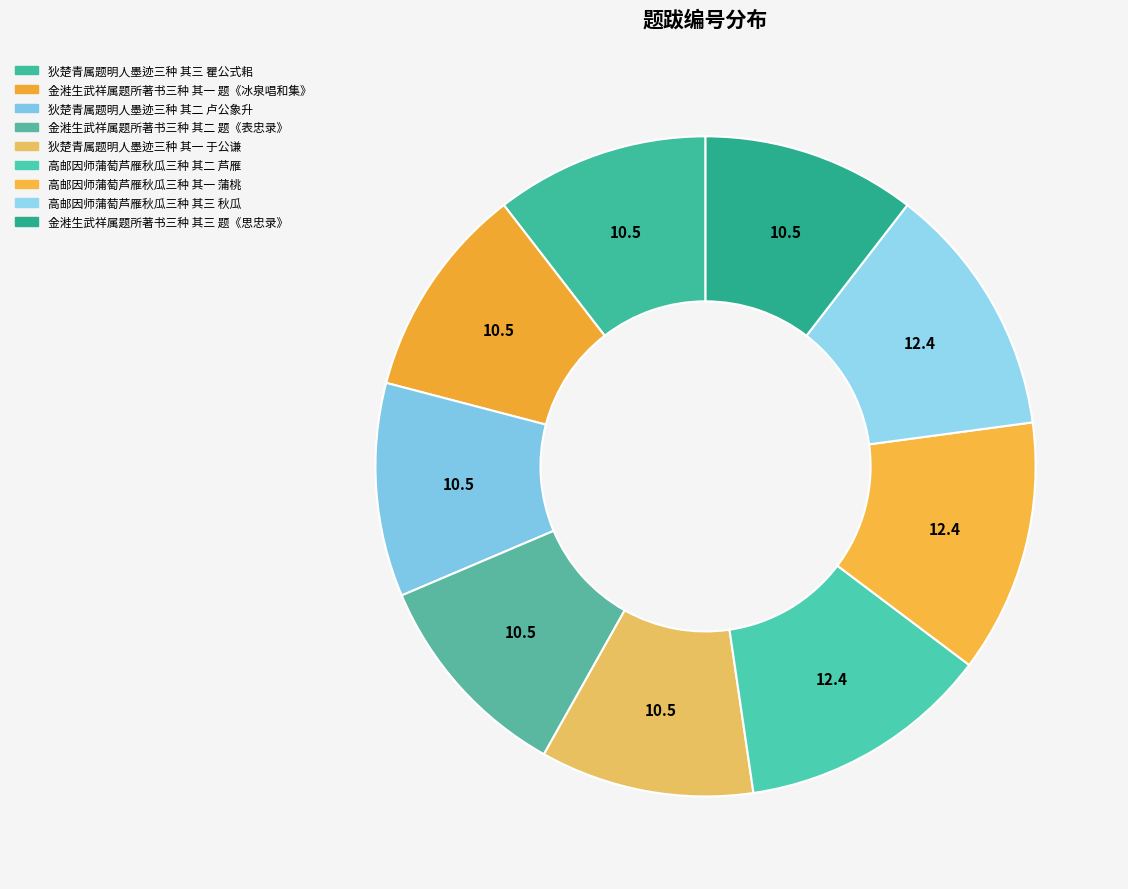

Which category has the smallest portion of the pie?

狄楚青属题明人墨迹三种 其一 于公谦